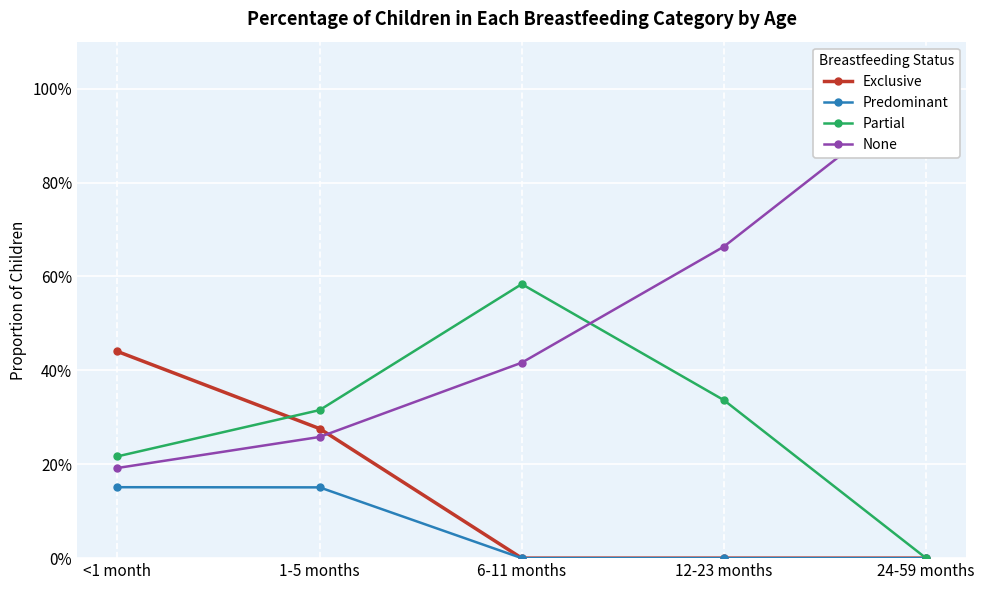

Between 1-5 months and 6-11 months, which is larger?

1-5 months